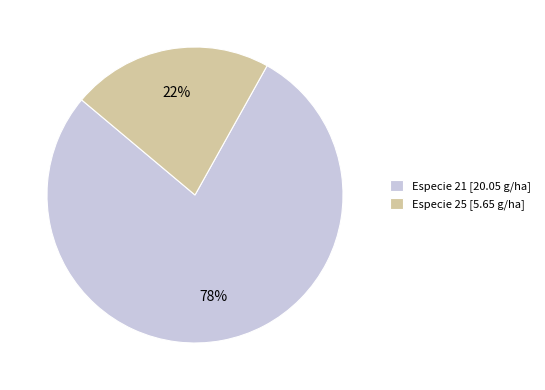

Do Especie 21 [20.05 g/ha] and Especie 25 [5.65 g/ha] together represent more than half of the pie?

Yes